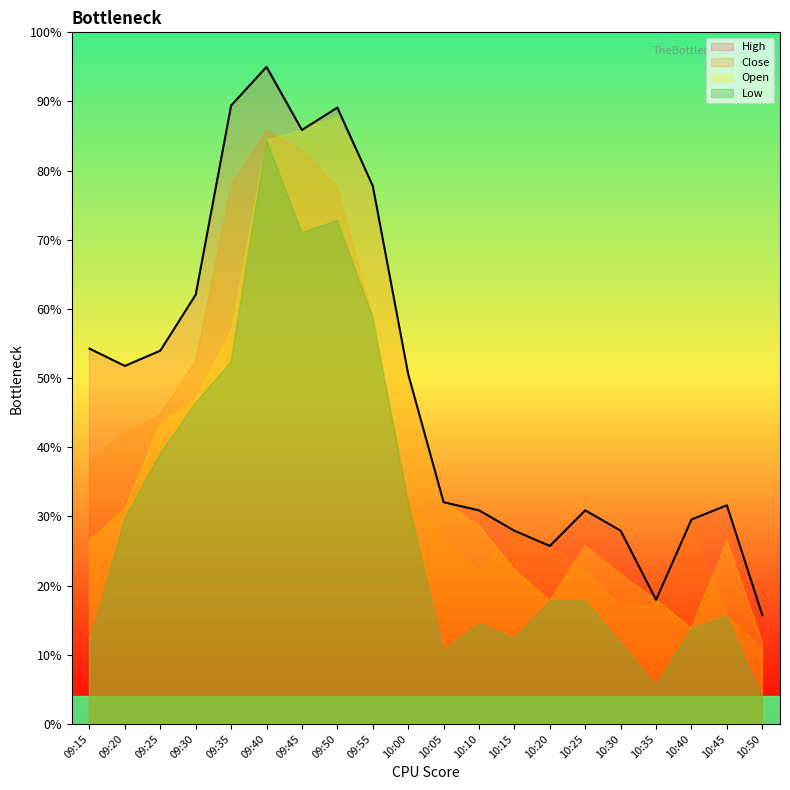

Where is the first local maximum for Low?

09:40